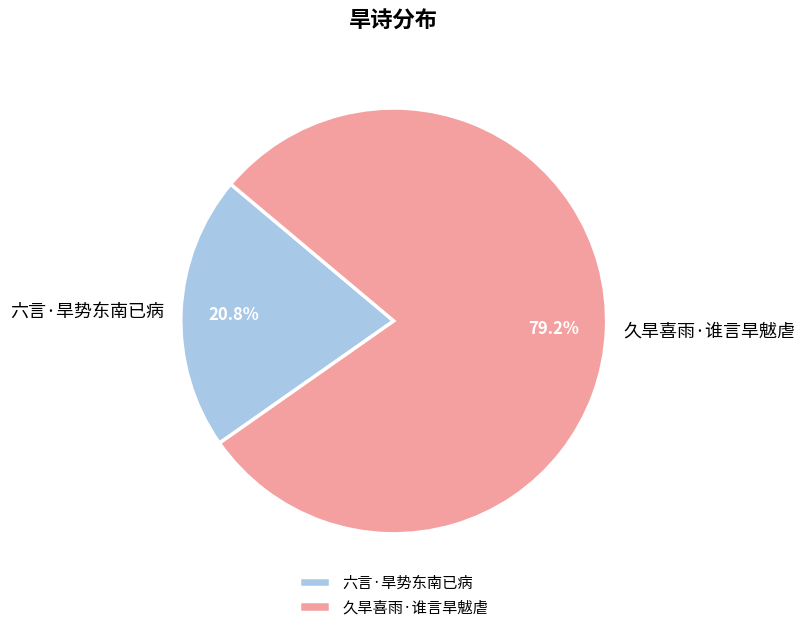

To the nearest percent, what percentage of the pie is 久旱喜雨·谁言旱魃虐?

79%